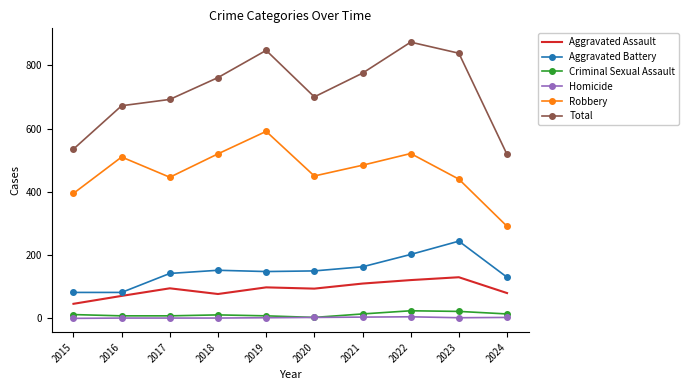

What is the average value of the Total series?

721